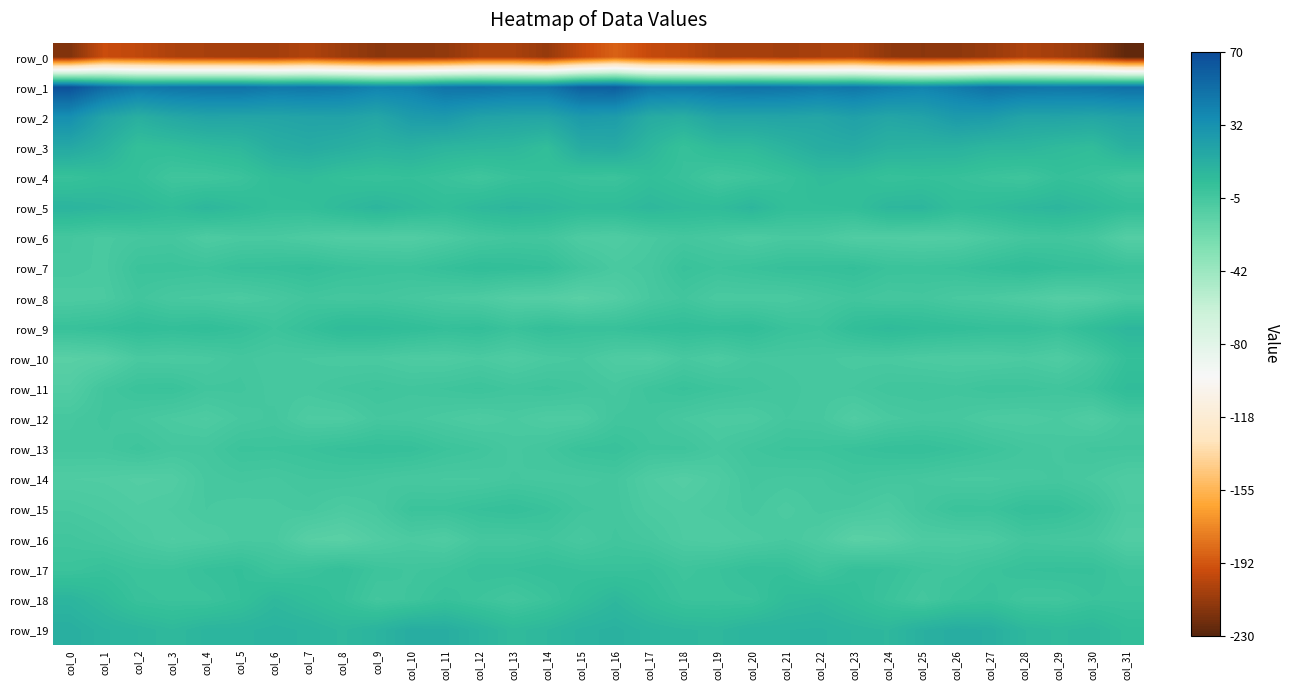

Which series has the widest spread of values?

row_0